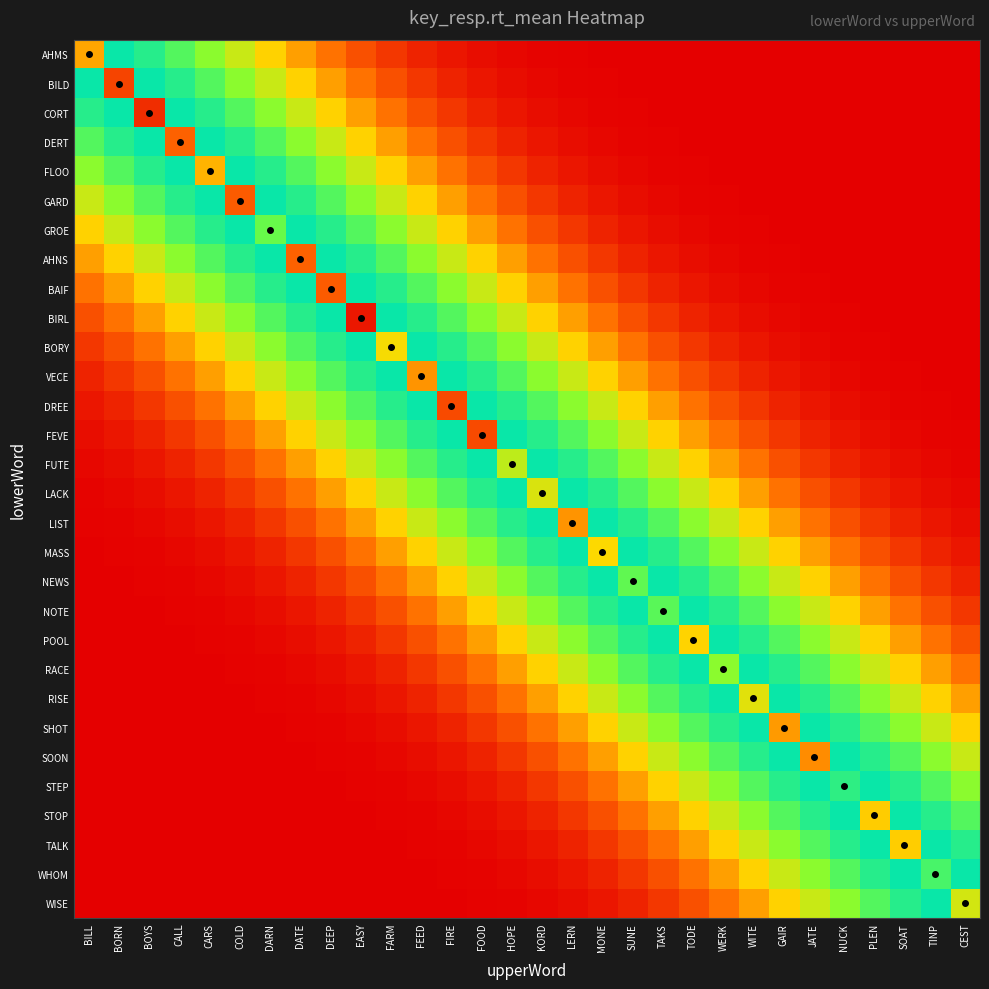

At which category is the sum across all series the highest?

SUNE